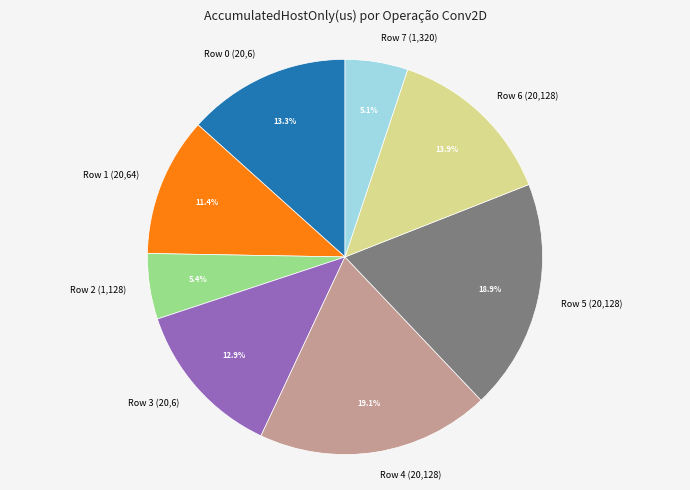

Approximately how many times larger is the value at Row 2 (1,128) compared to Row 3 (20,6)?

0.4